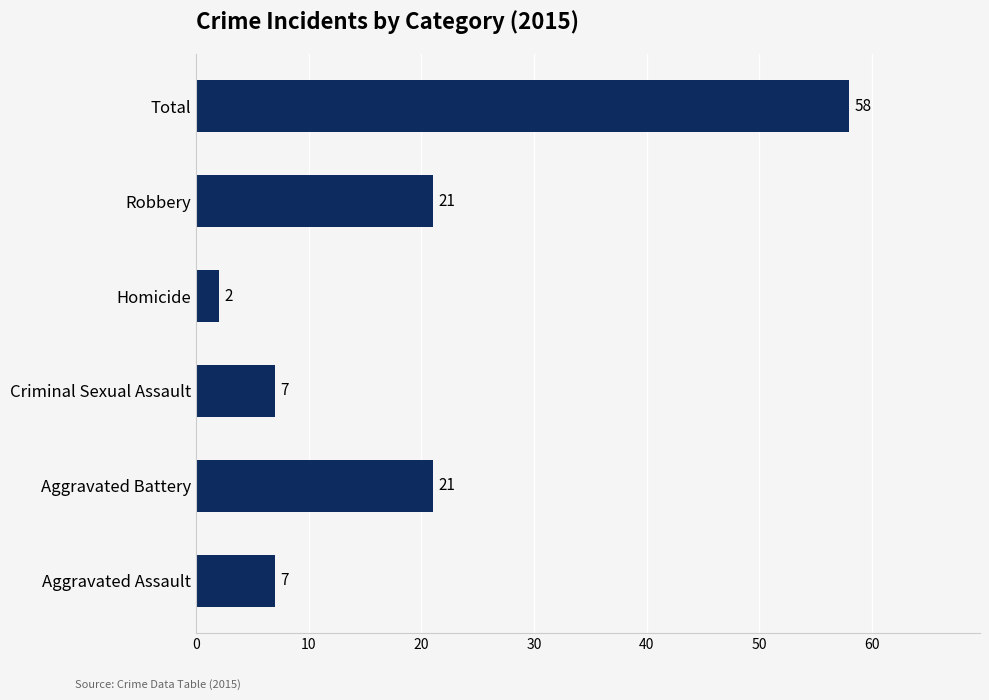

What is the sum of the values at Total and Aggravated Assault?

65